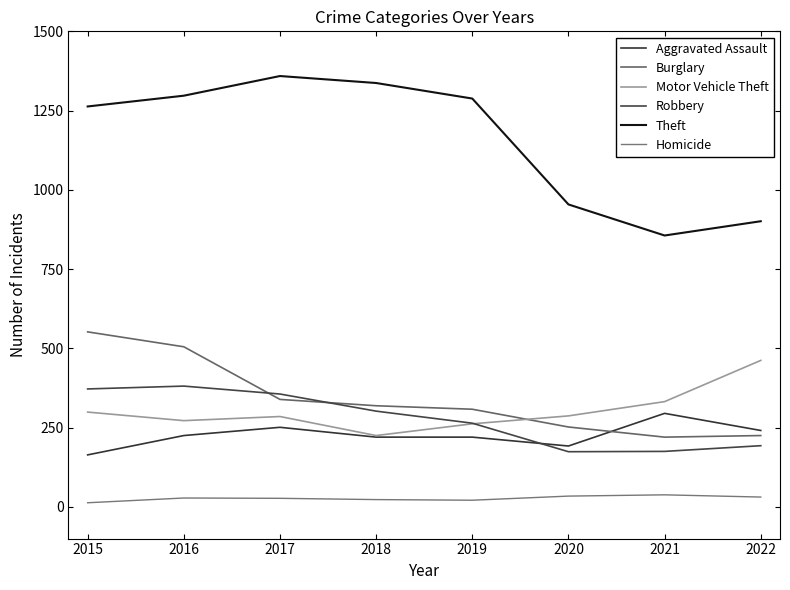

True or false: Theft and Motor Vehicle Theft cross at least once.

False